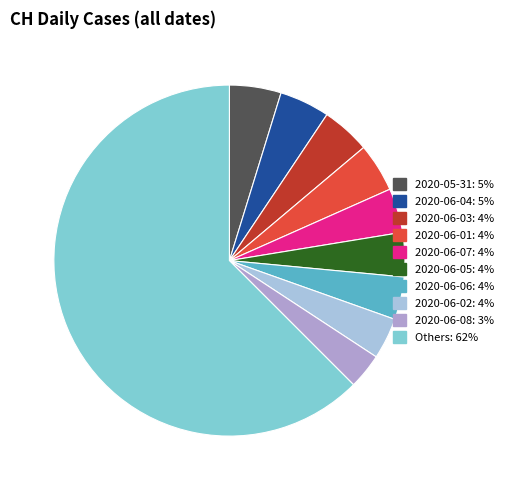

Is there any slice that represents more than half of the pie?

Yes